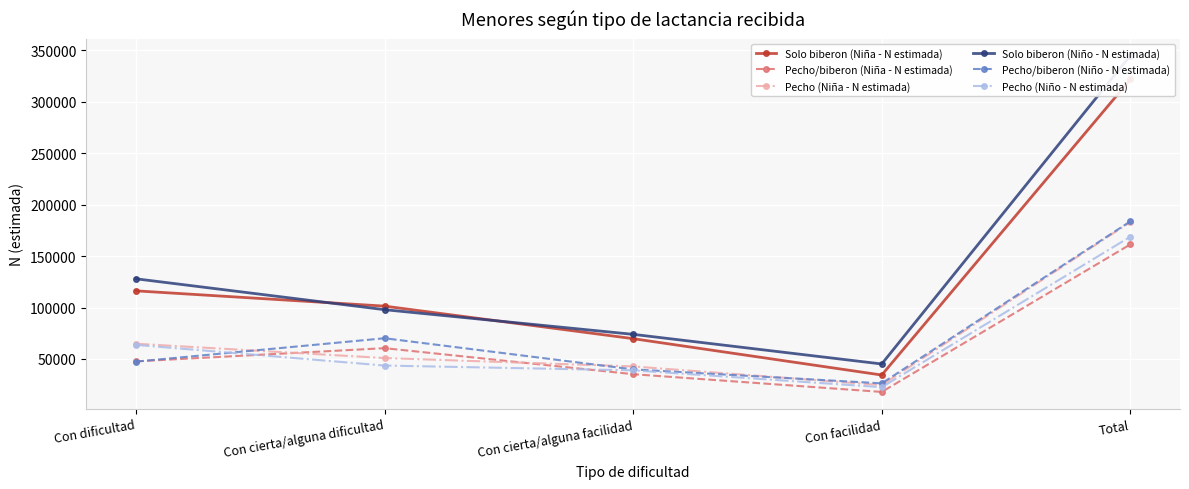

What are all the series names shown in the legend?

Solo biberon (Niña - N estimada), Pecho/biberon (Niña - N estimada), Pecho (Niña - N estimada), Solo biberon (Niño - N estimada), Pecho/biberon (Niño - N estimada), Pecho (Niño - N estimada)